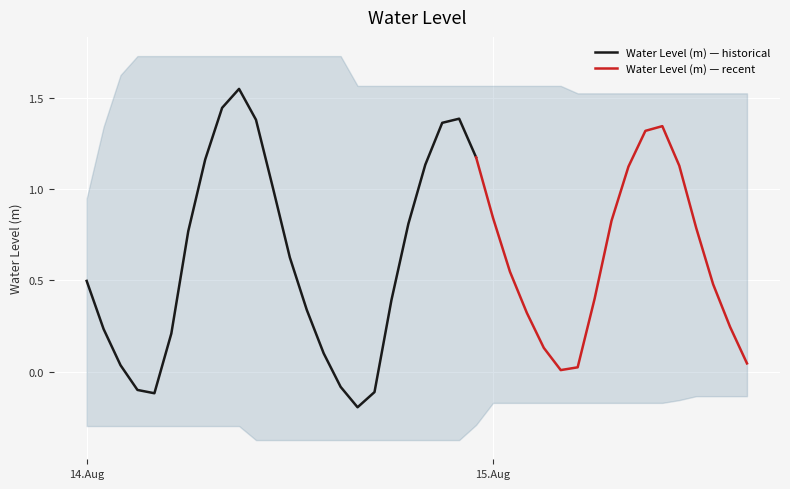

Is it true that the value at 2025-08-14 00:00:00 is 0.5?

True